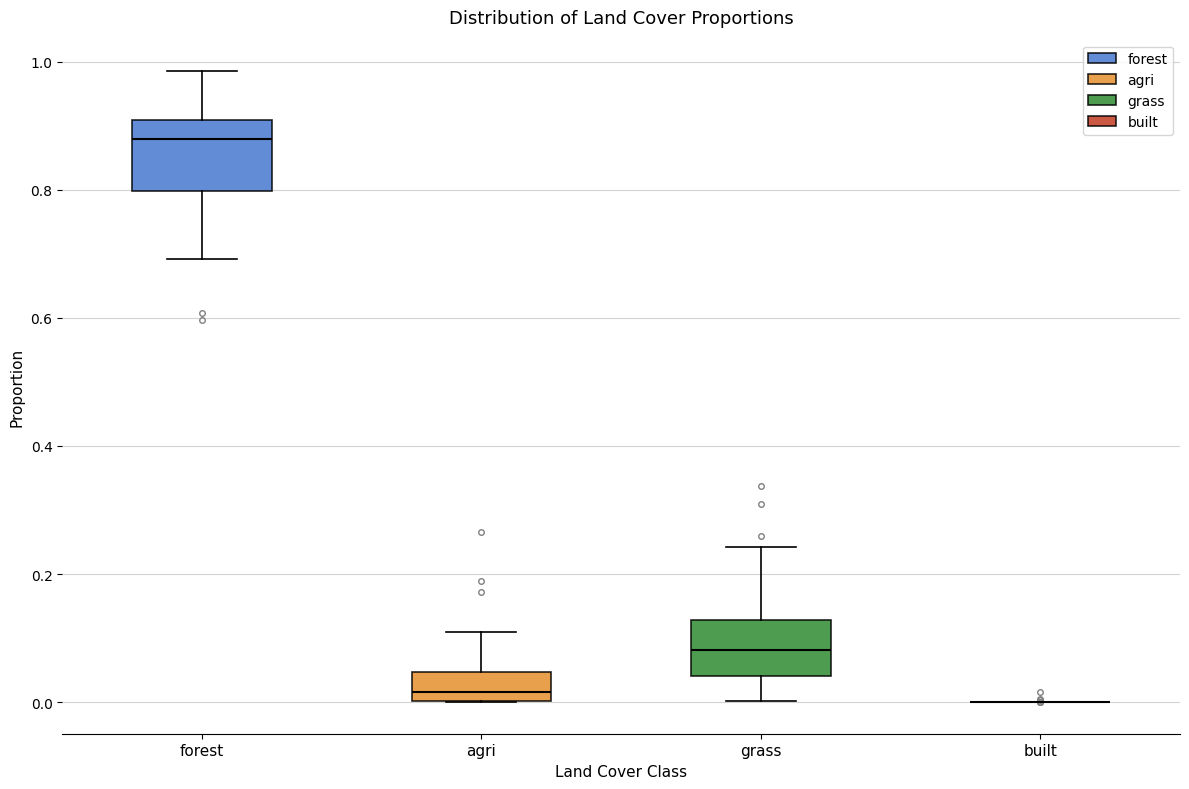

Reading left to right, read every box against the y-axis: the position of its median line, the range the box covers, and the ends of its whiskers. The values are not printed on the chart, so give them approximately, as read against the axis.

forest: median 0.88, box 0.80 to 0.90, whiskers 0.70 to 0.98
agri: median 0.02, box 0.00 to 0.04, whiskers 0.00 to 0.10
grass: median 0.08, box 0.04 to 0.12, whiskers 0.00 to 0.24
built: box collapsed to a line at 0.00, whiskers 0.00 to 0.00